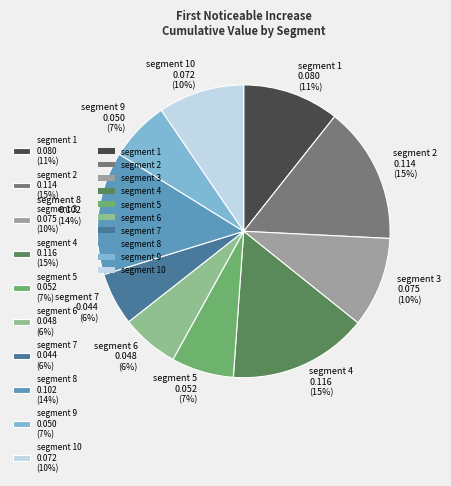

Count the number of slices in the pie.

10